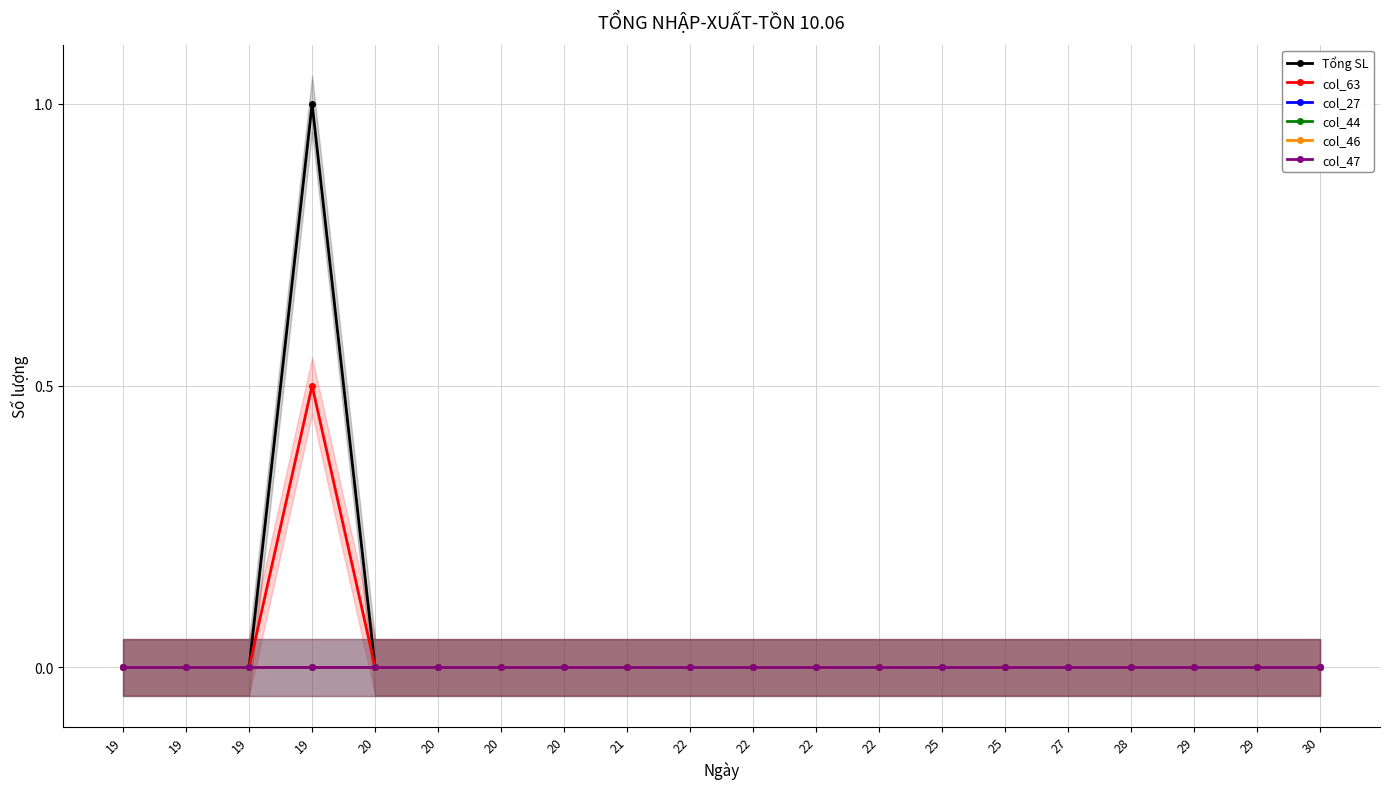

At 20, list the series in order from largest to smallest.

Tổng SL, col_63, col_27, col_44, col_46, col_47